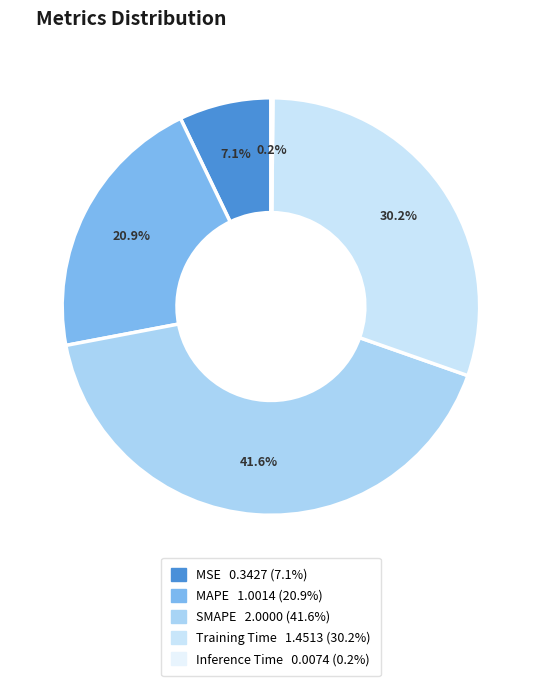

Does any single category account for the majority?

No